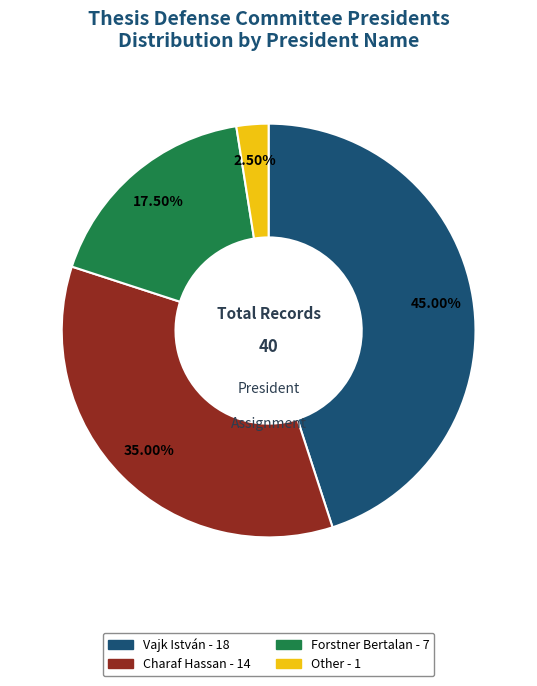

Rank the categories by value from lowest to highest.

Other, Forstner Bertalan, Charaf Hassan, Vajk István